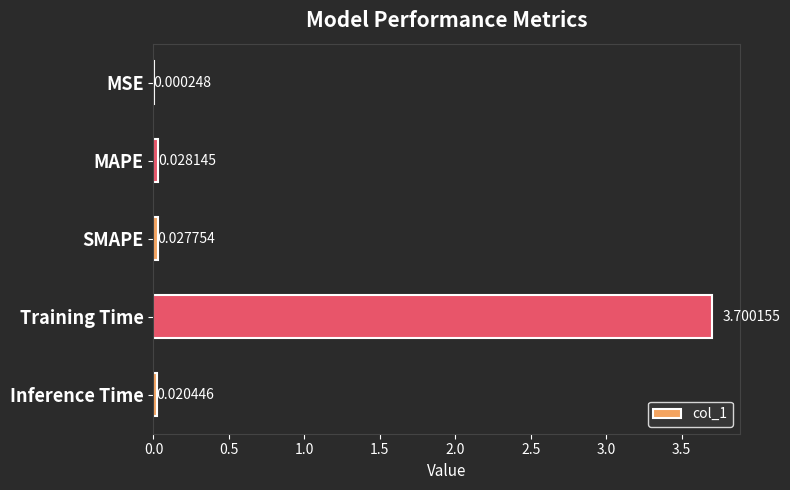

What is the change in value from MAPE to Training Time?

+3.7